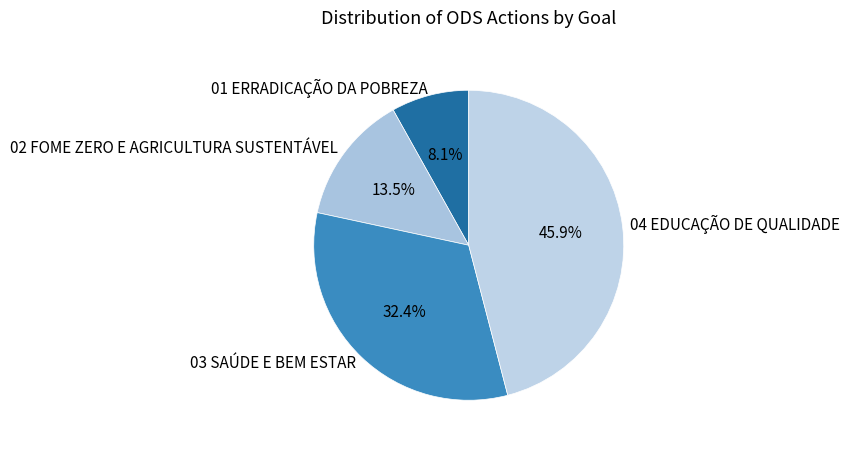

How much of the chart is everything except 04 EDUCAÇÃO DE QUALIDADE?

54.1%